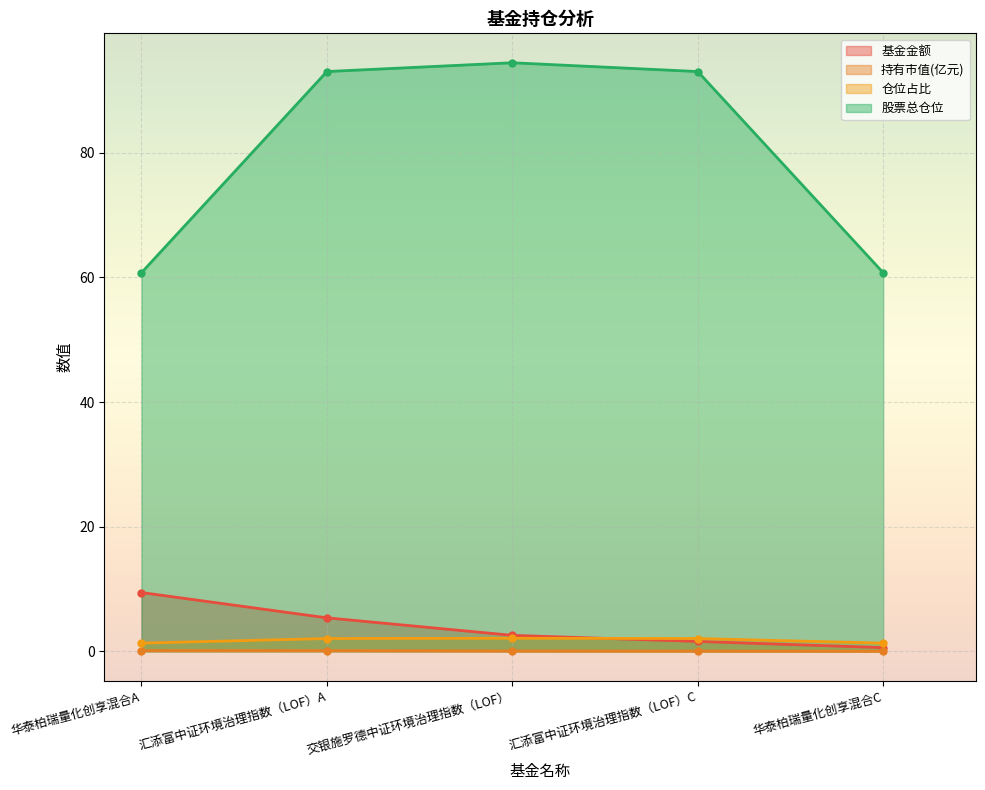

At which category does the chart reach its minimum across all series?

华泰柏瑞量化创享混合C